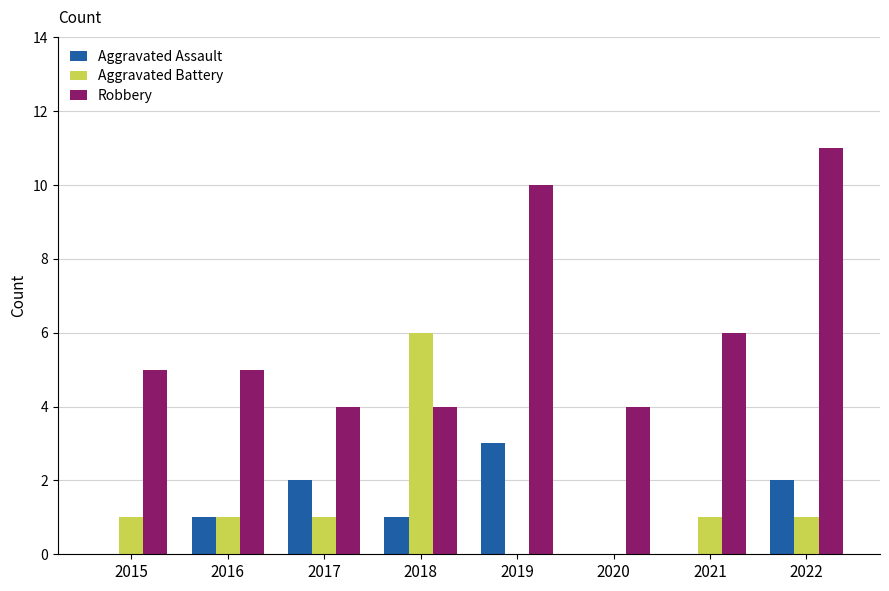

Reading left to right, what are all the values shown in this chart?

Aggravated Assault: 0	1	2	1	3	0	0	2
Aggravated Battery: 1	1	1	6	0	0	1	1
Robbery: 5	5	4	4	10	4	6	11